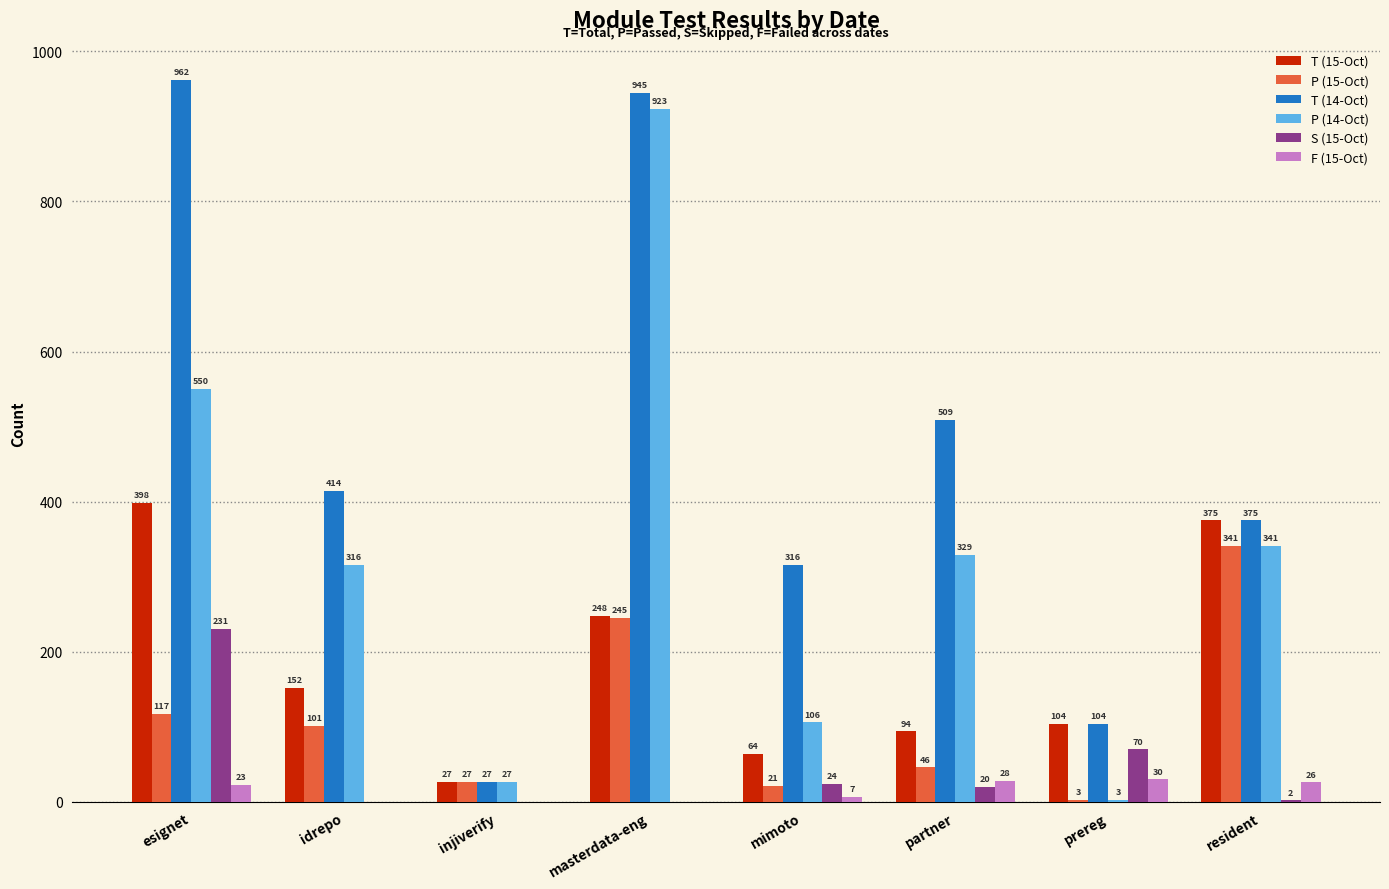

What are all the series names shown in the legend?

T (15-Oct), P (15-Oct), T (14-Oct), P (14-Oct), S (15-Oct), F (15-Oct)